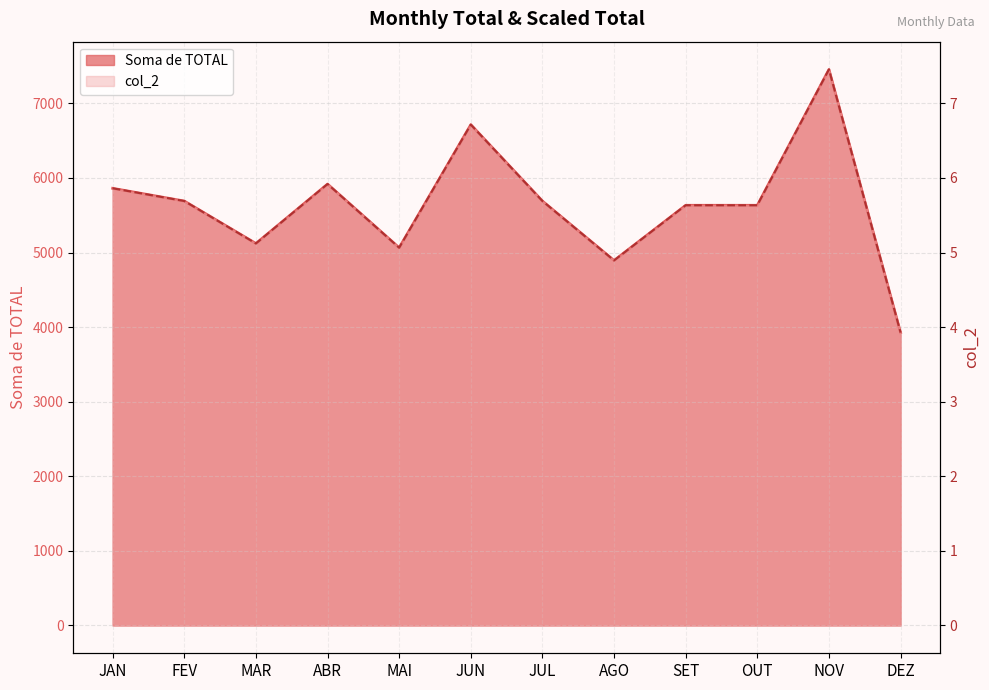

What is the label of the 3rd point from the left?

MAR